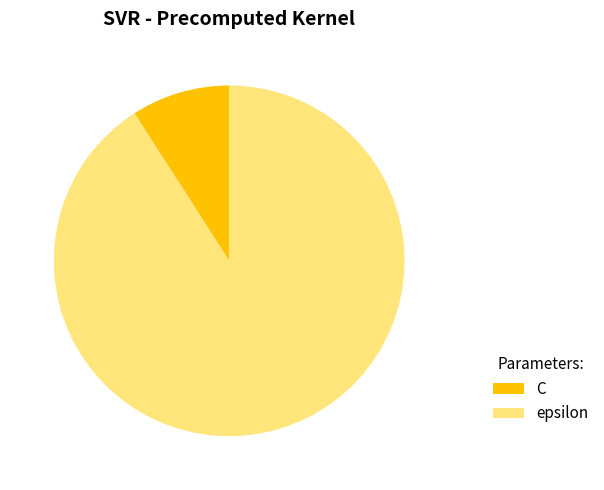

Do epsilon and C together represent more than half of the pie?

Yes